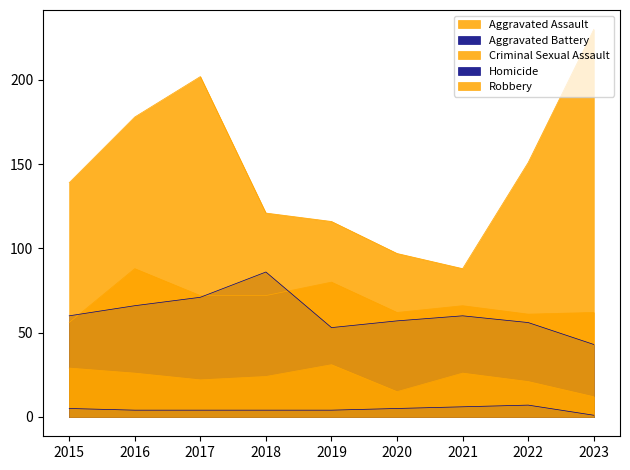

Where is the first local maximum for Aggravated Battery?

2018